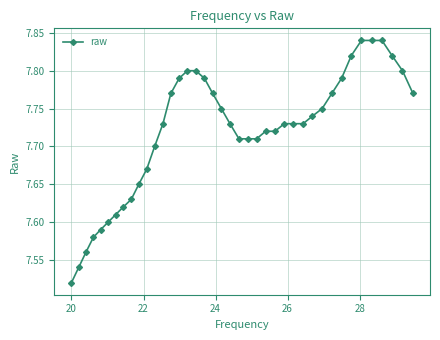

What is the difference between the maximum and minimum values?

0.3